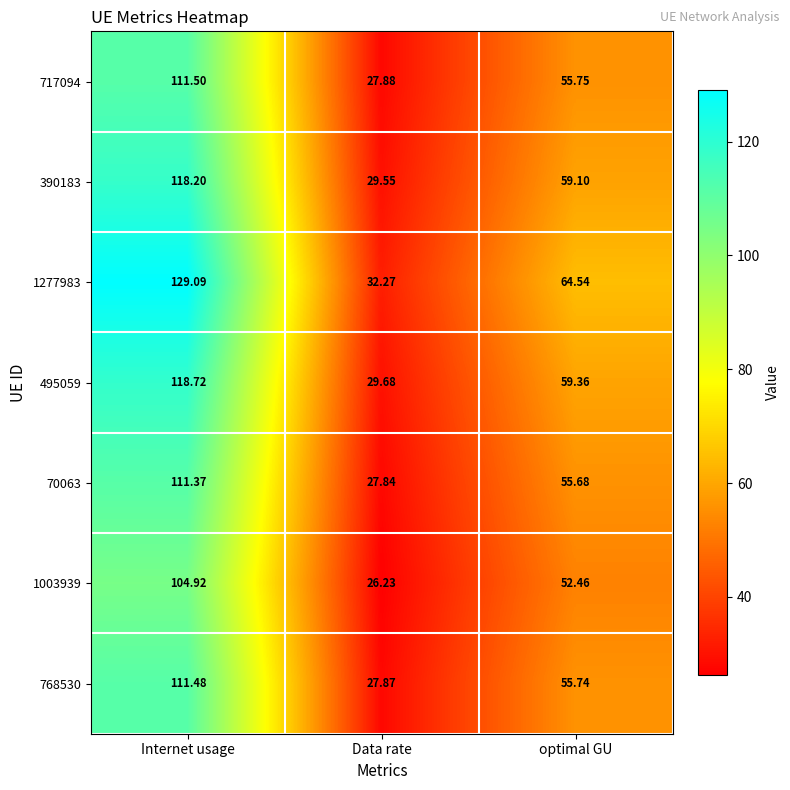

What is the difference between the highest and lowest values at Data rate?

6.0